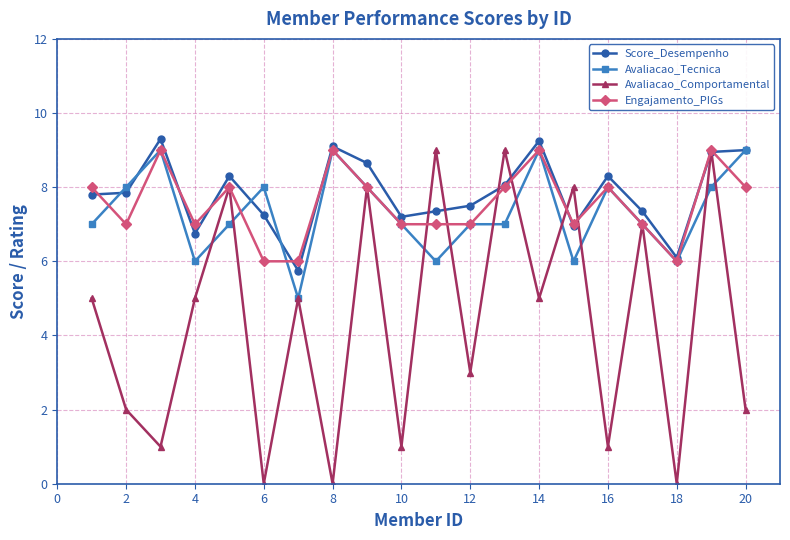

What is the value of the Avaliacao_Comportamental point at the 2nd from the left?

2.0